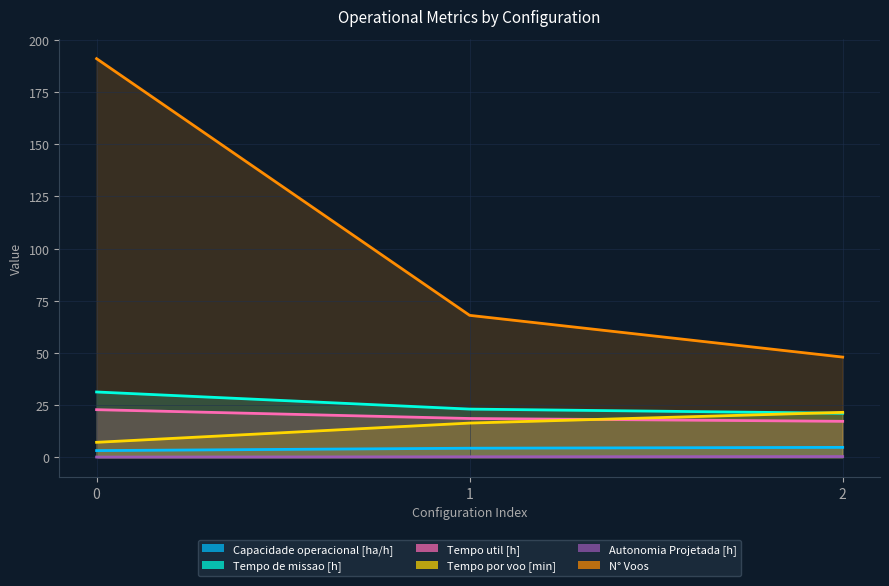

What is the value of the Autonomia Projetada [h] point at the 2nd from the left?

0.2